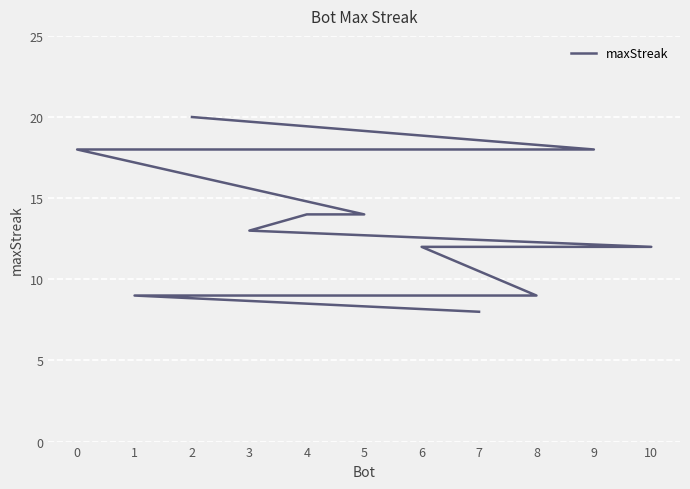

Rank the categories by value from highest to lowest.

2, 9, 0, 5, 4, 3, 10, 6, 8, 1, 7